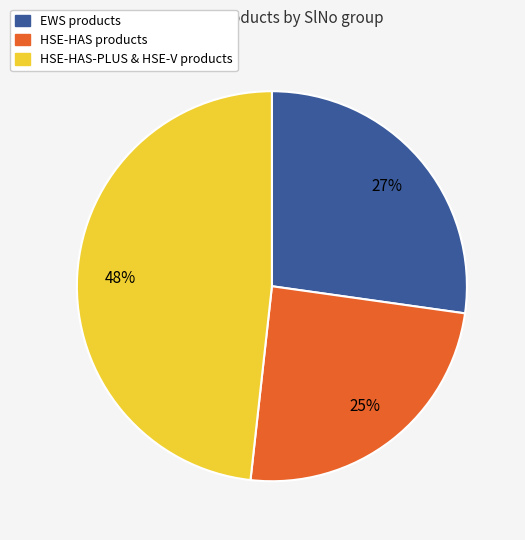

Is there a majority slice in this chart?

No